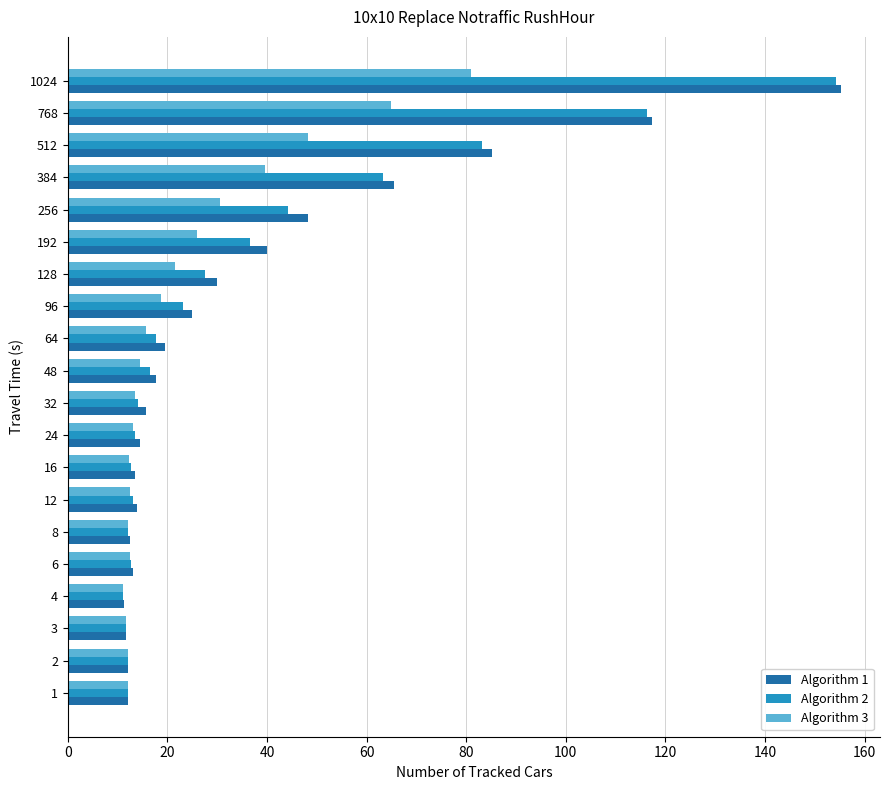

Which series has the largest range (max minus min)?

Algorithm 1